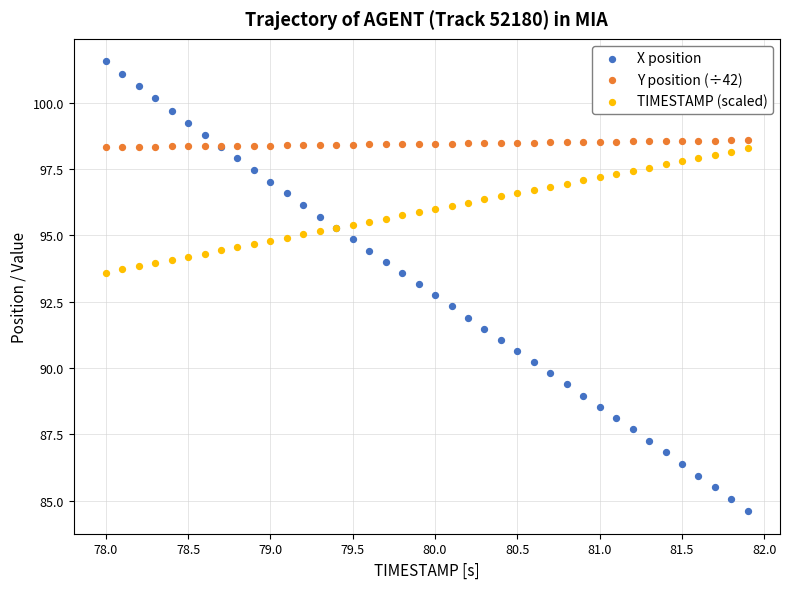

Which series contains the lowest Y value?

X position